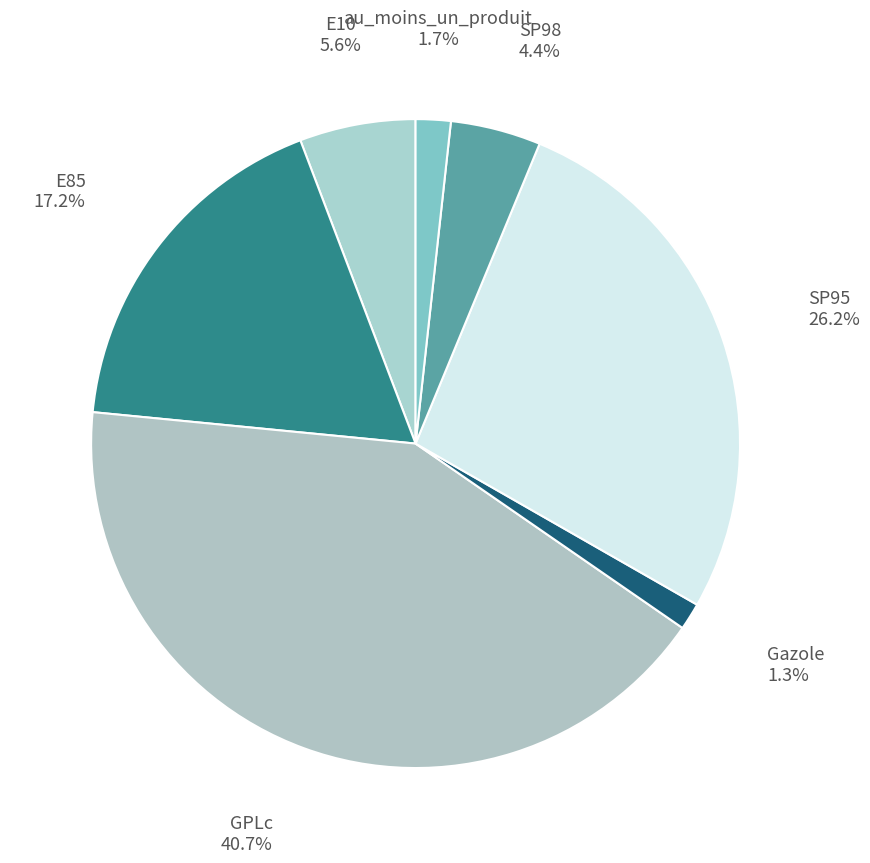

The E10 slice represents 6% of the pie. True or false?

True